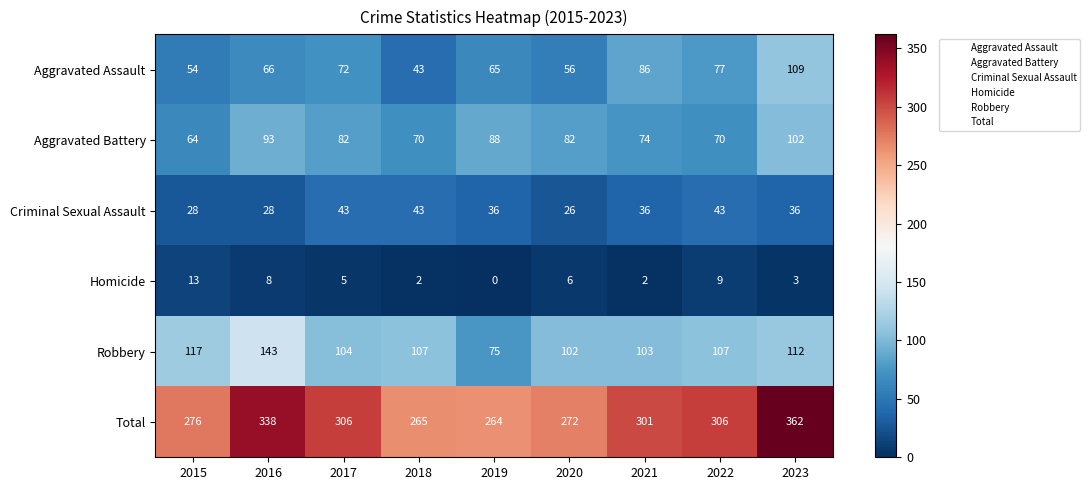

Read the Aggravated Battery value at 2022, to the nearest 10.

70